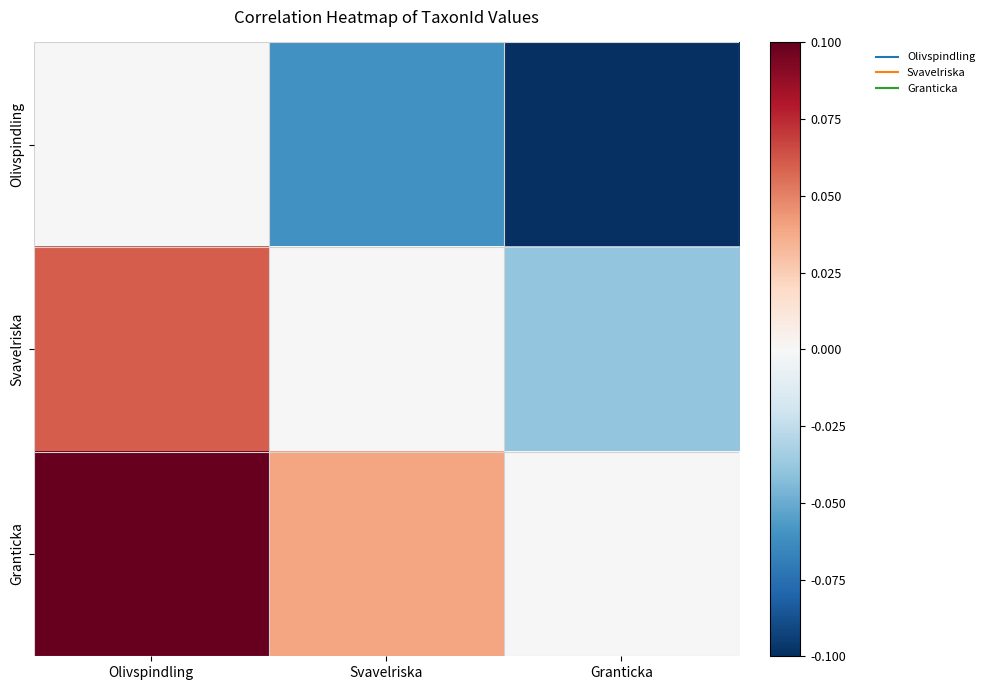

List the series in order of their peak value, lowest first.

Olivspindling, Svavelriska, Granticka